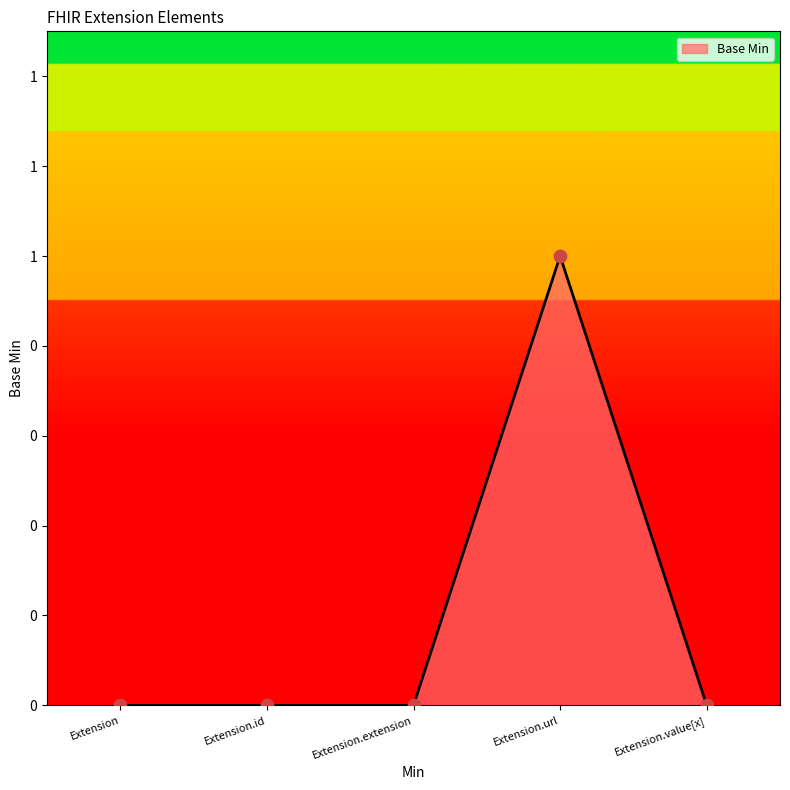

Does the chart have visible grid lines?

No